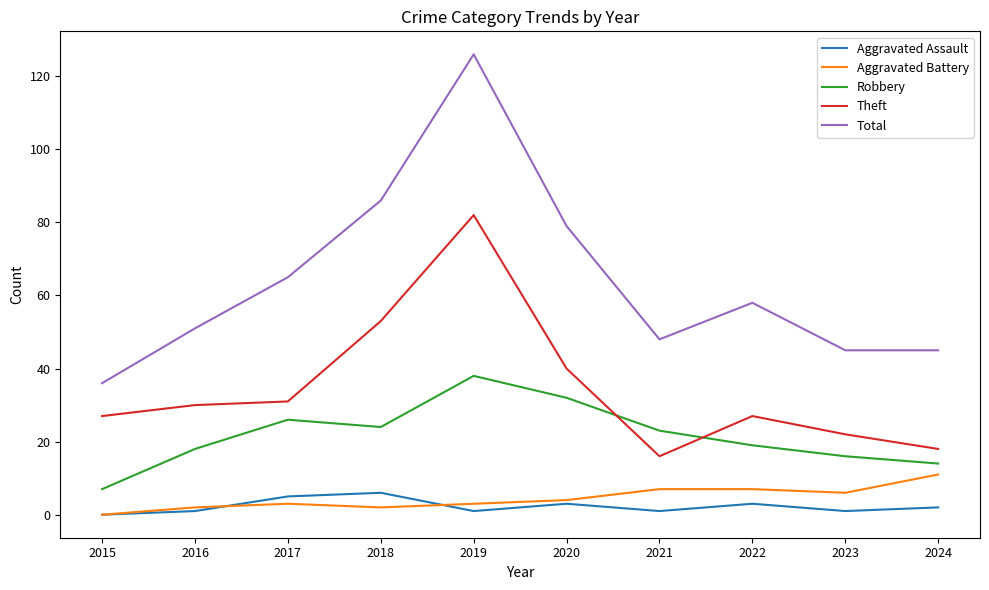

What are all the series names shown in the legend?

Aggravated Assault, Aggravated Battery, Robbery, Theft, Total